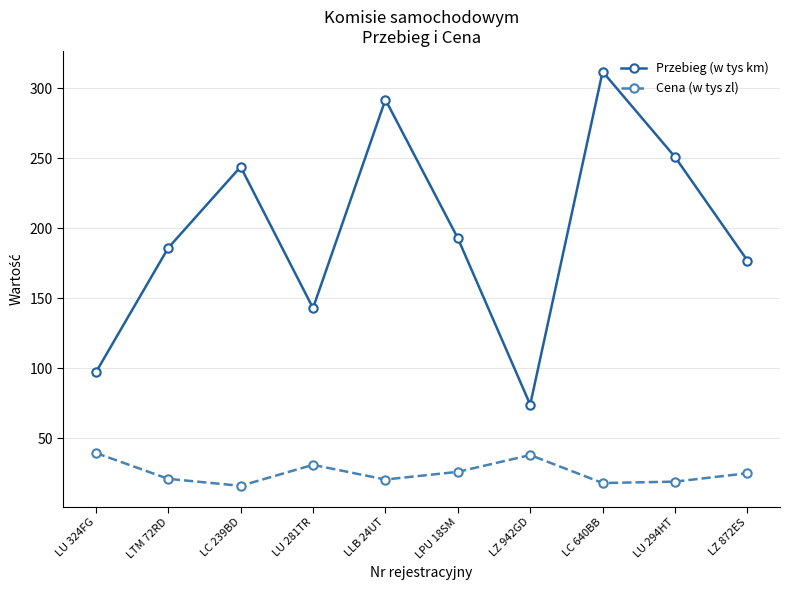

True or false: Cena (w tys zl) and Przebieg (w tys km) intersect in this chart.

False